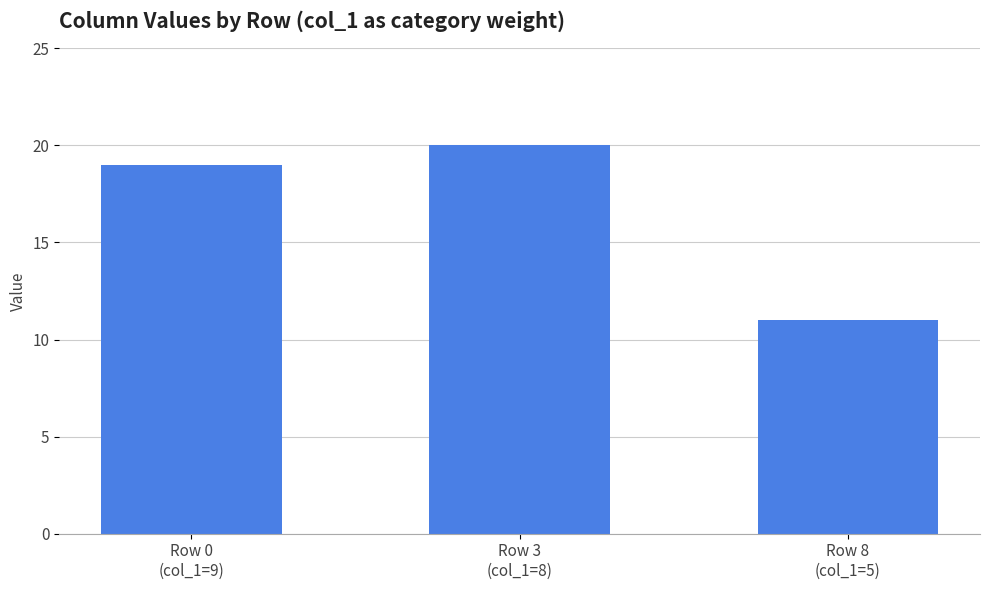

Reading left to right, what are all the values shown in this chart?

19	20	11